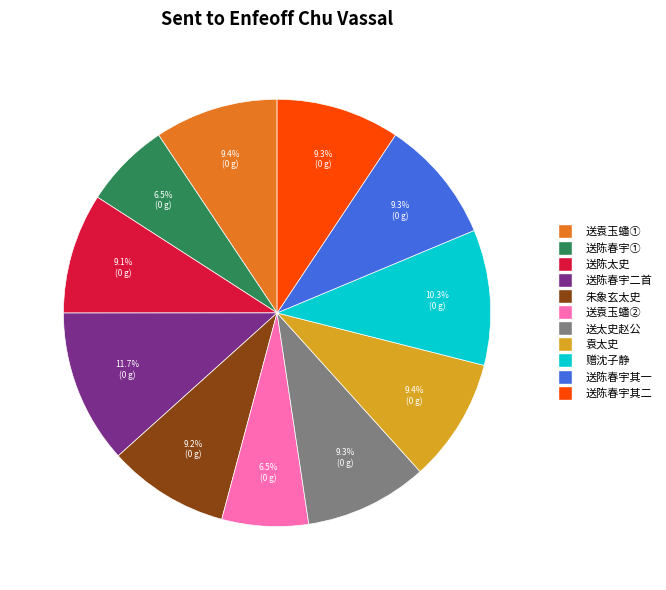

Is there a majority slice in this chart?

No